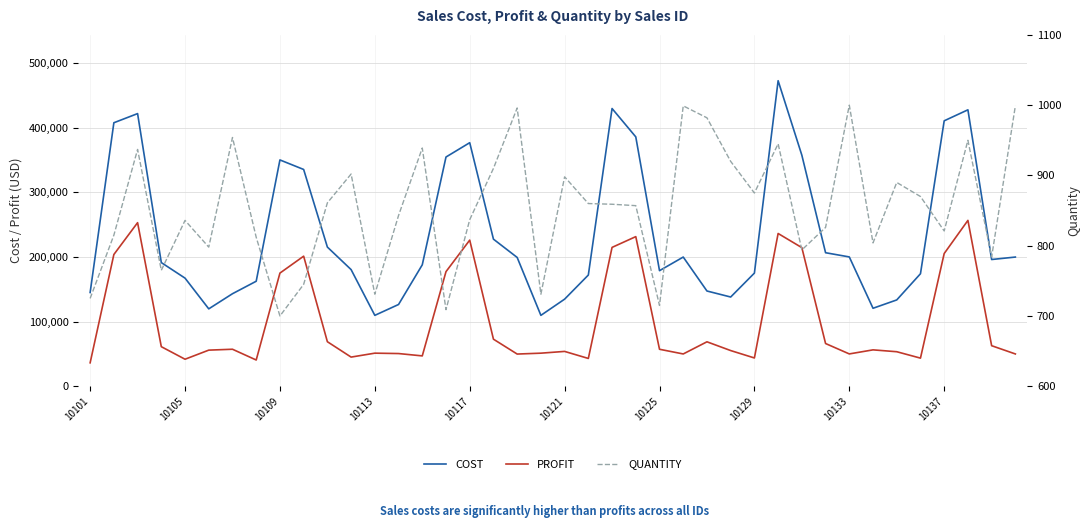

True or false: PROFIT and COST intersect in this chart.

False